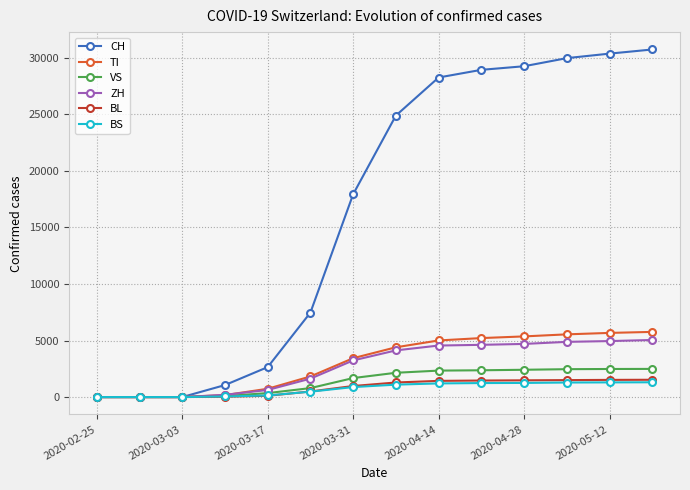

What is the greatest value displayed?

30746